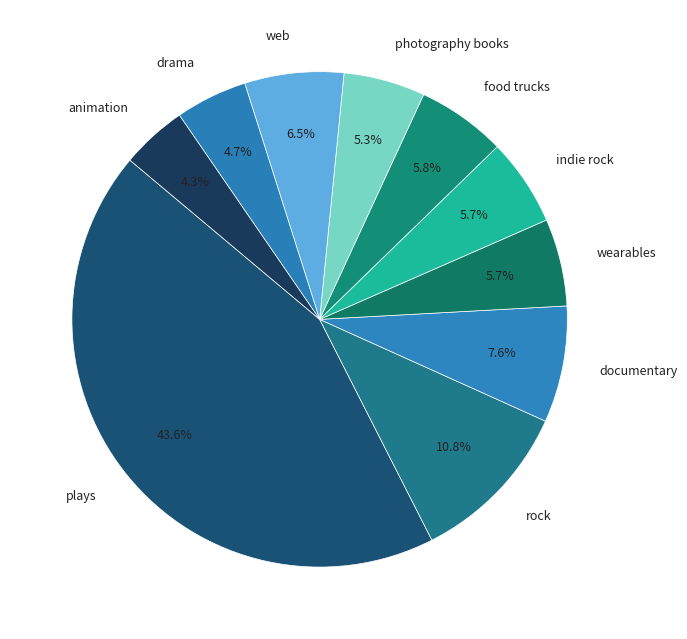

Does indie rock represent more than half of the total?

No